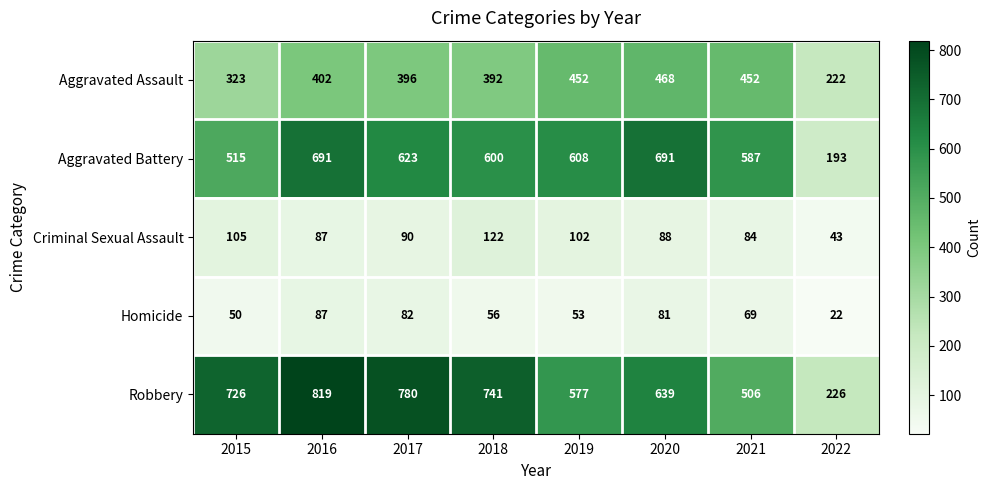

What is the sum of the Robbery values at 2015 and 2016?

1545